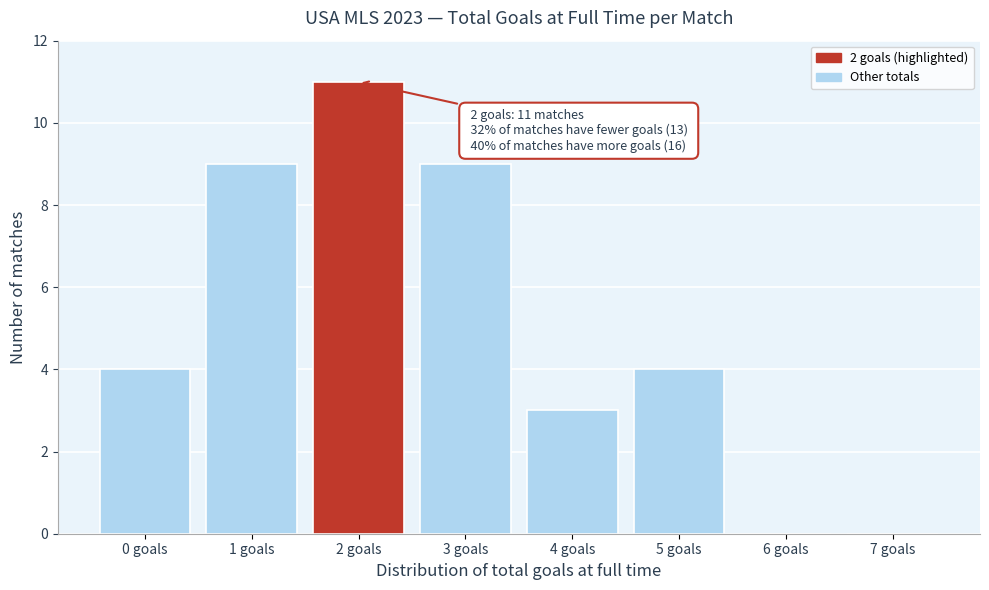

Reading right to left, transcribe all the data shown in this chart.

7 goals=0	6 goals=0	5 goals=4	4 goals=3	3 goals=9	2 goals=11	1 goals=9	0 goals=4